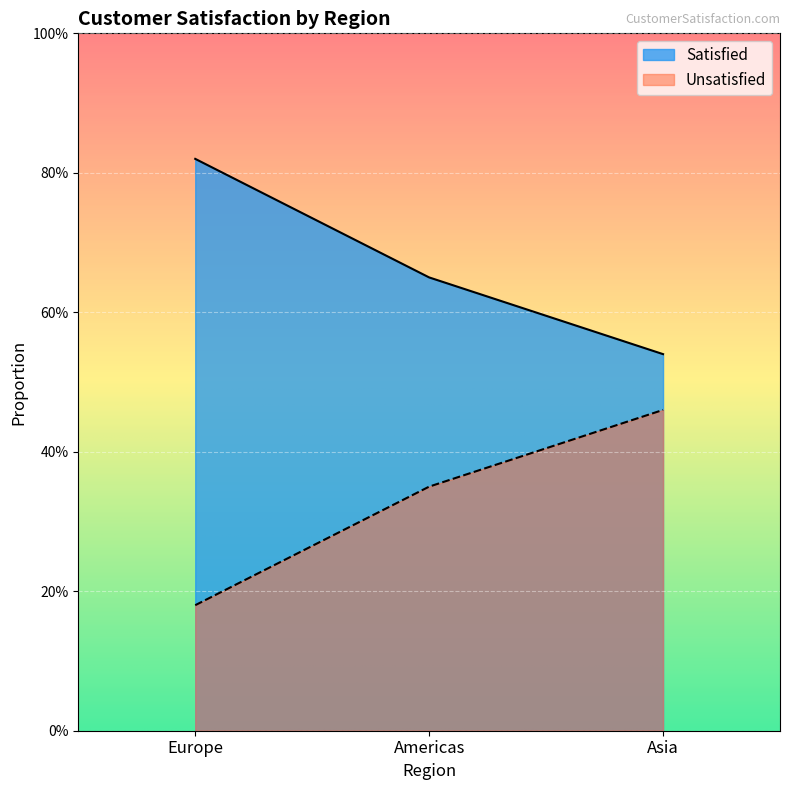

At which category does the chart reach its minimum across all series?

Europe